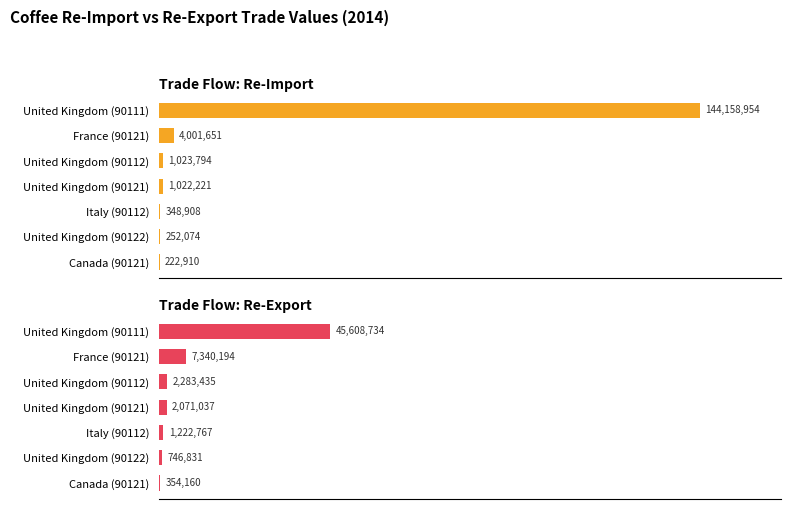

What is the minimum value shown in the chart?

222910